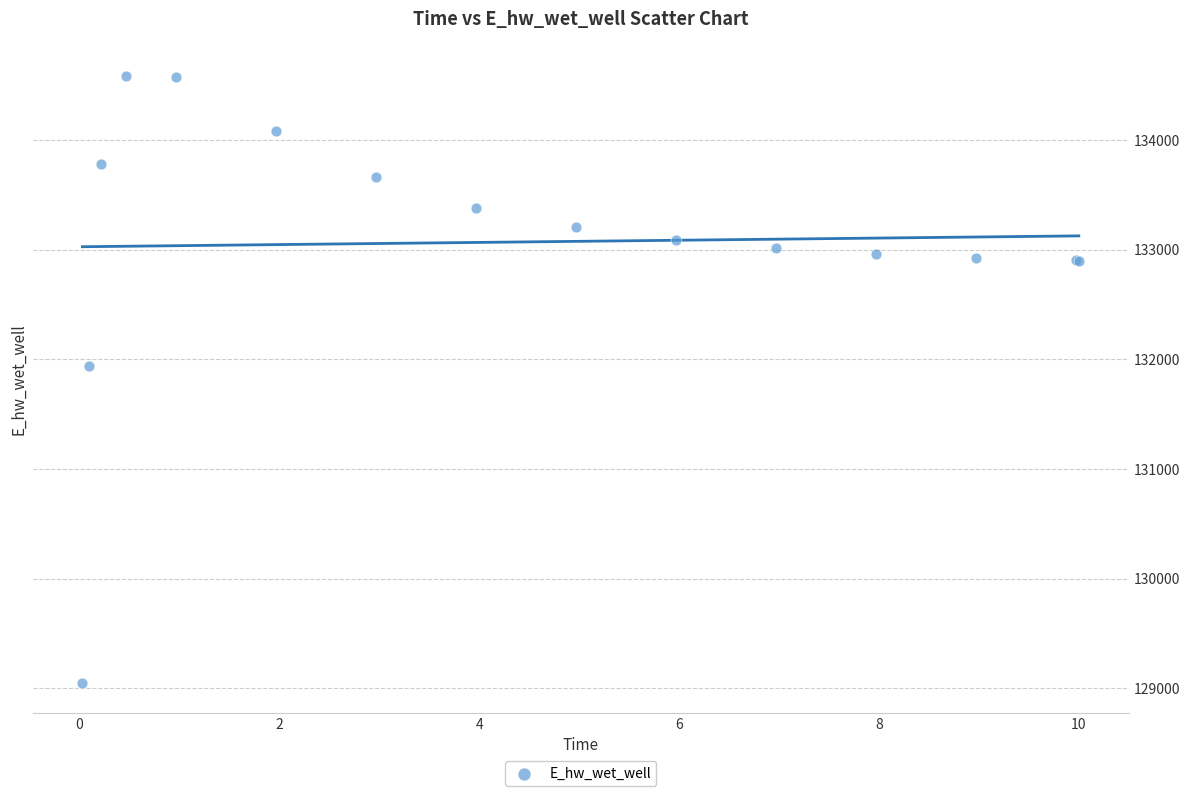

What Y value in the scatter plot is closest to 131819?

131939.5